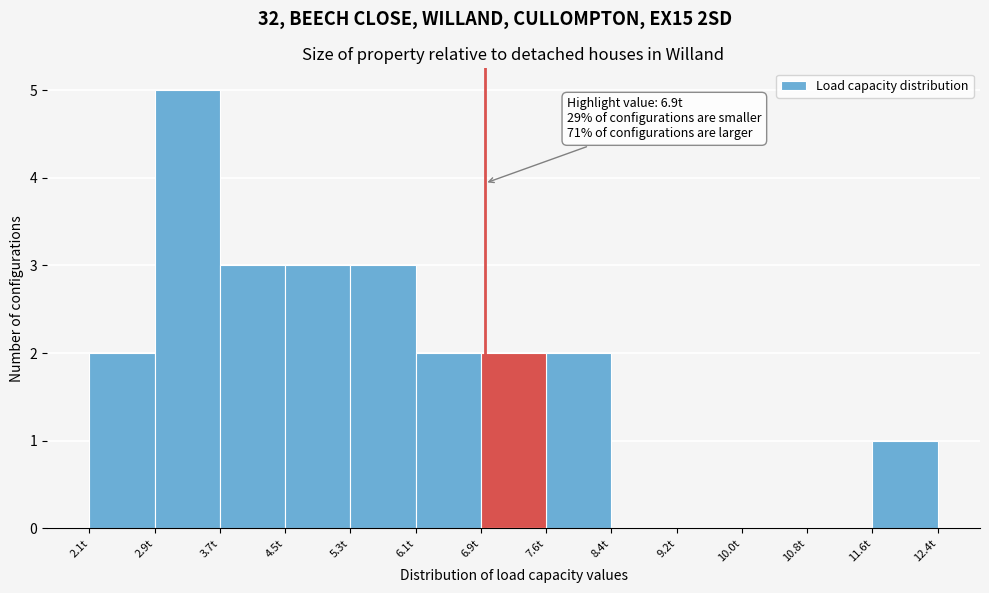

Which range on the x-axis has the tallest bar?

2.9 to 3.7